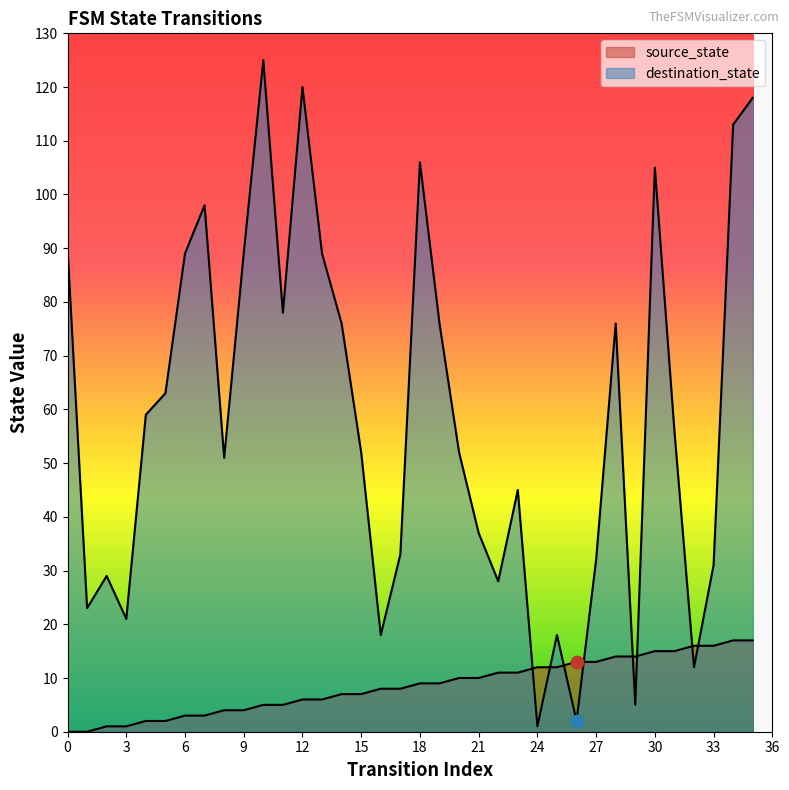

At which category is the sum across all series the highest?

35